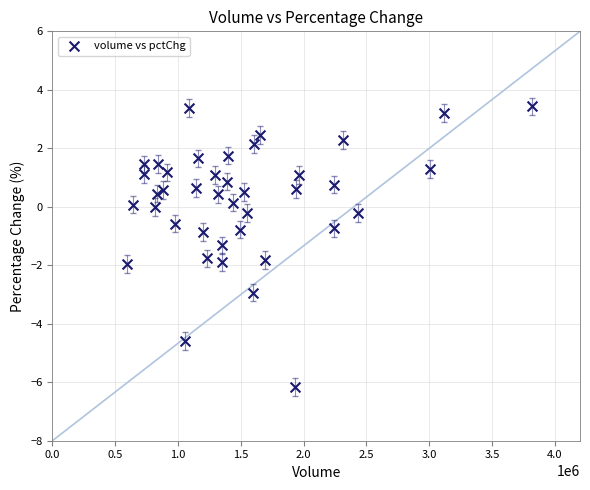

What is the range of Y values (max minus min)?

9.6